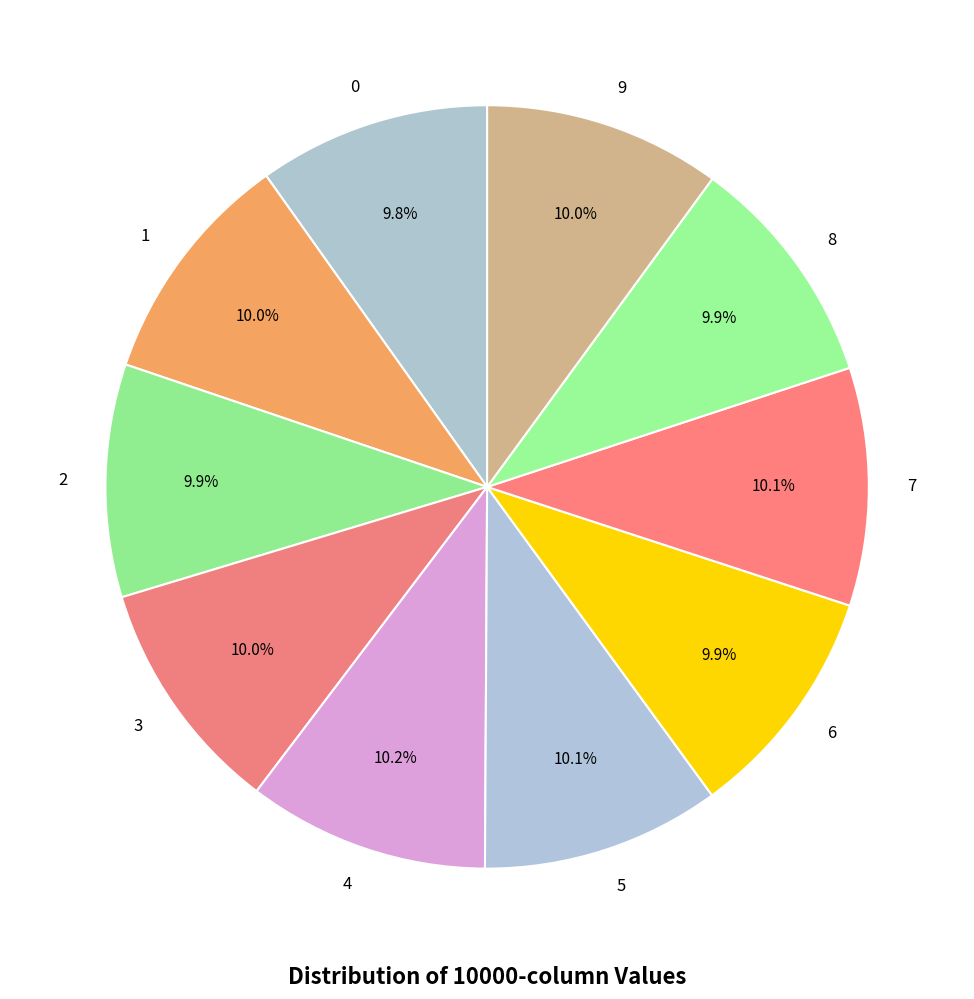

To the nearest percent, what percentage of the pie is 5?

10%